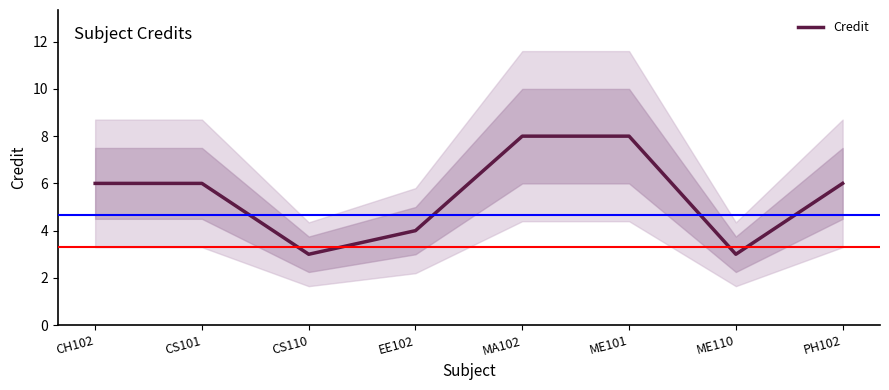

What is the change in value from MA102 to PH102?

-2